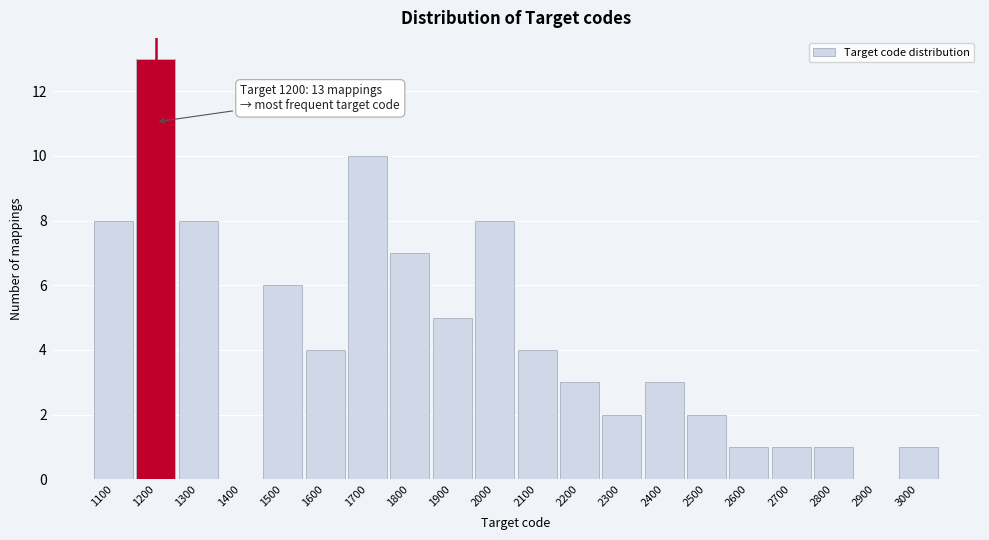

Over which range of the x-axis is the bar tallest?

1150 to 1250